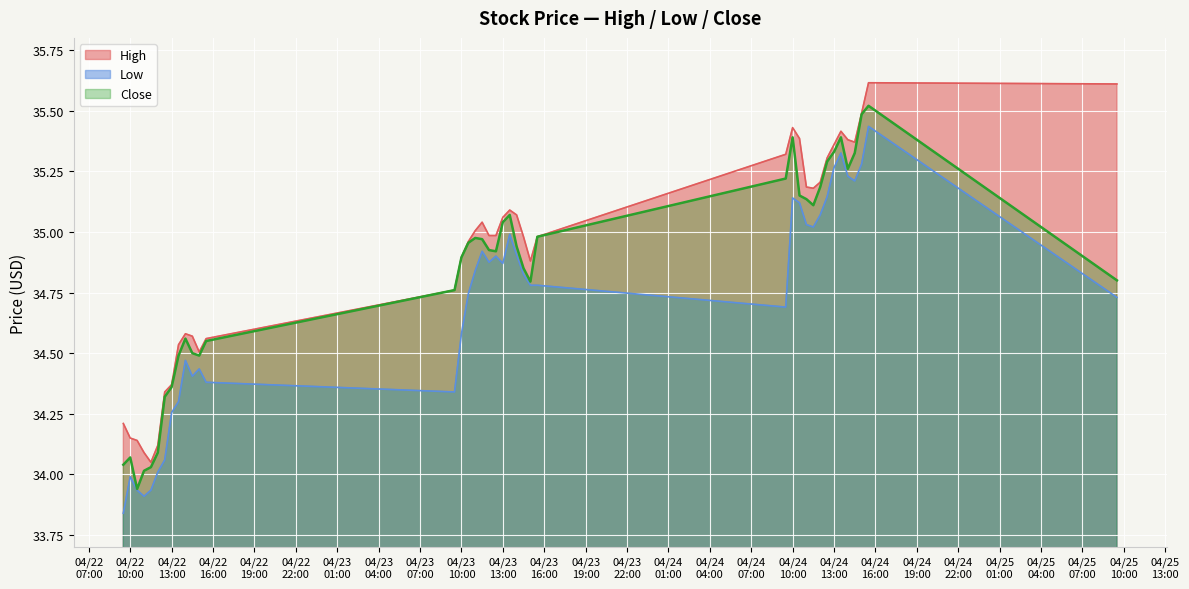

True or false: High and Low cross at least once.

False